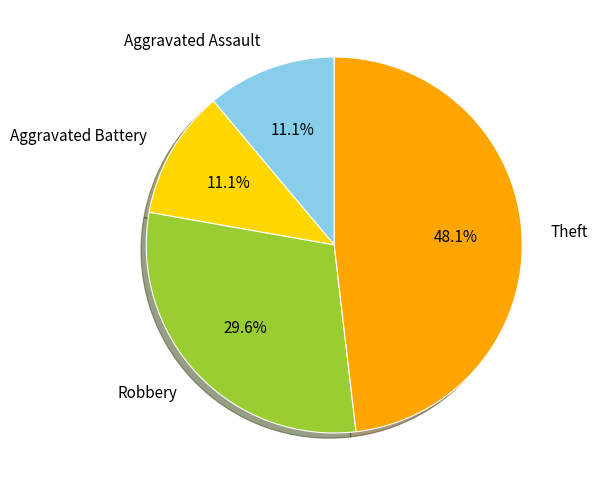

Which slice is the largest?

Theft